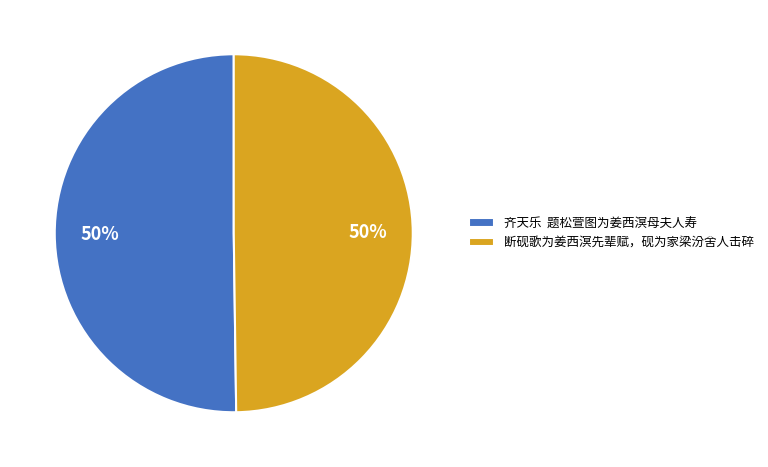

What is the ratio of the value at 齐天乐 题松萱图为姜西溟母夫人寿 to the value at 断砚歌为姜西溟先辈赋，砚为家梁汾舍人击碎?

1.0